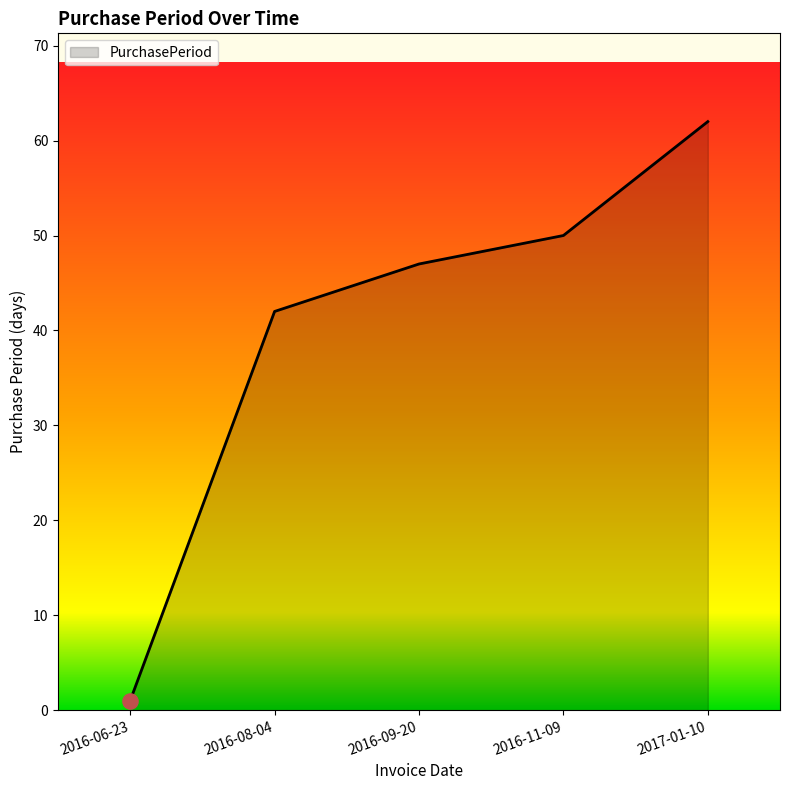

What is the change in value from 2016-06-23 to 2016-08-04?

+41